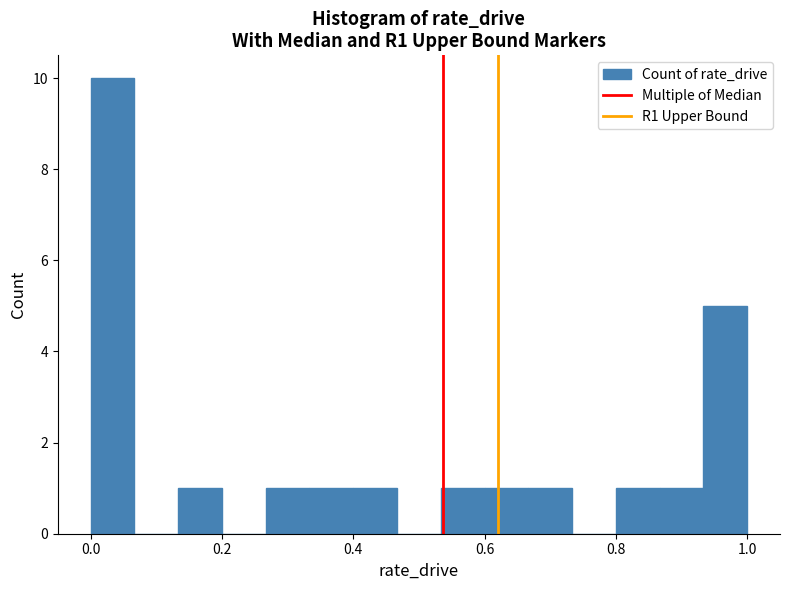

Around what value on the x-axis is the tallest bar? Give the approximate position of its centre, as read against the axis.

0.04